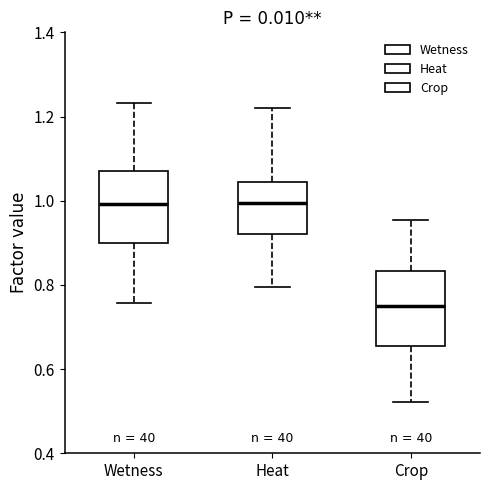

Reading left to right, read every box against the y-axis: the position of its median line, the range the box covers, and the ends of its whiskers. The values are not printed on the chart, so give them approximately, as read against the axis.

Wetness: median 1.00, box 0.90 to 1.06, whiskers 0.76 to 1.24
Heat: median 1.00, box 0.92 to 1.04, whiskers 0.80 to 1.22
Crop: median 0.74, box 0.66 to 0.84, whiskers 0.52 to 0.96